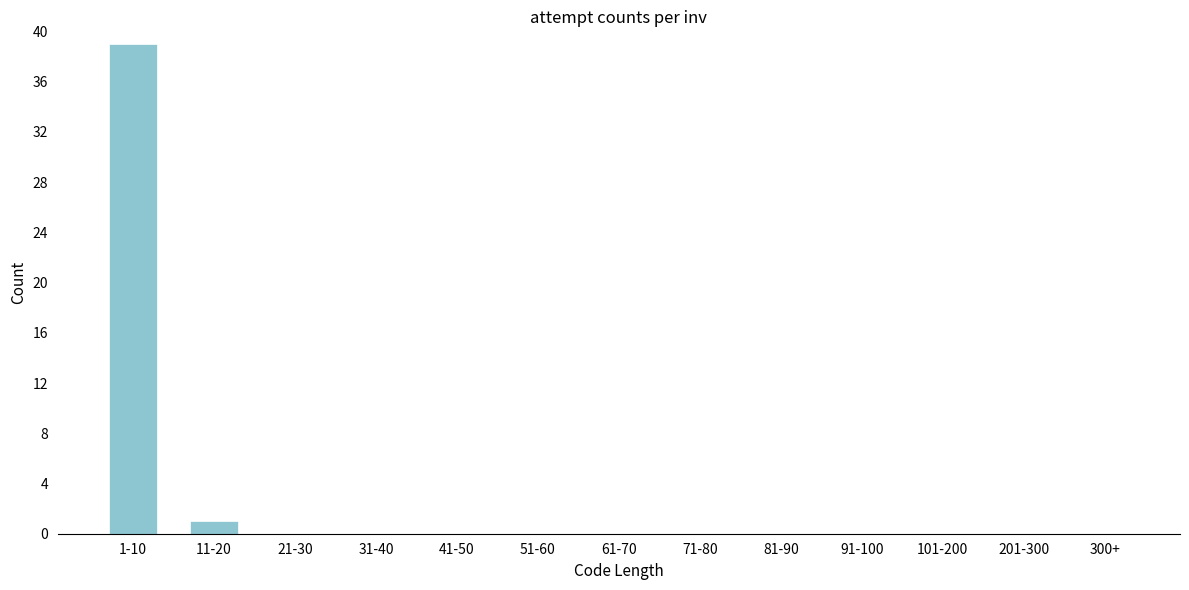

Reading left to right, what are all the values shown in this chart?

1-10=39	11-20=1	21-30=0	31-40=0	41-50=0	51-60=0	61-70=0	71-80=0	81-90=0	91-100=0	101-200=0	201-300=0	300+=0